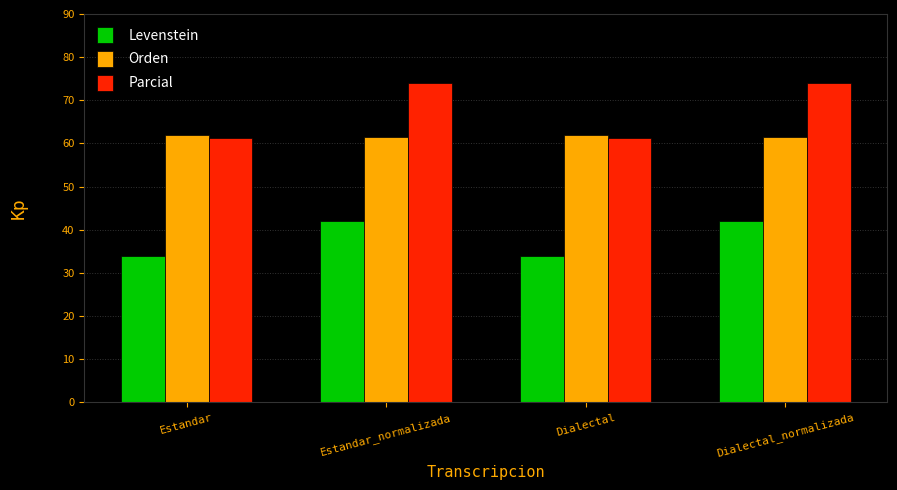

Are the bars horizontal?

No